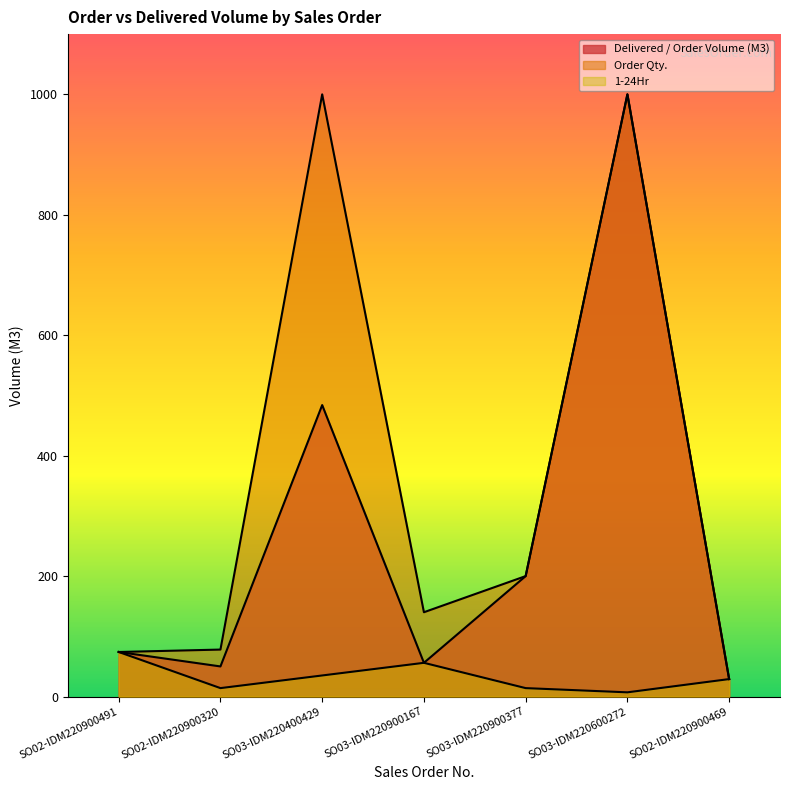

How many values in the Order Qty. series are below 140?

3